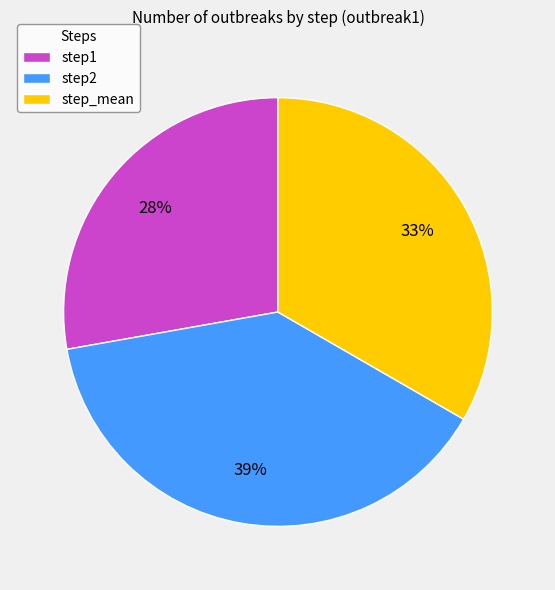

To the nearest percent, what is the difference between the largest and smallest slice percentages?

11%